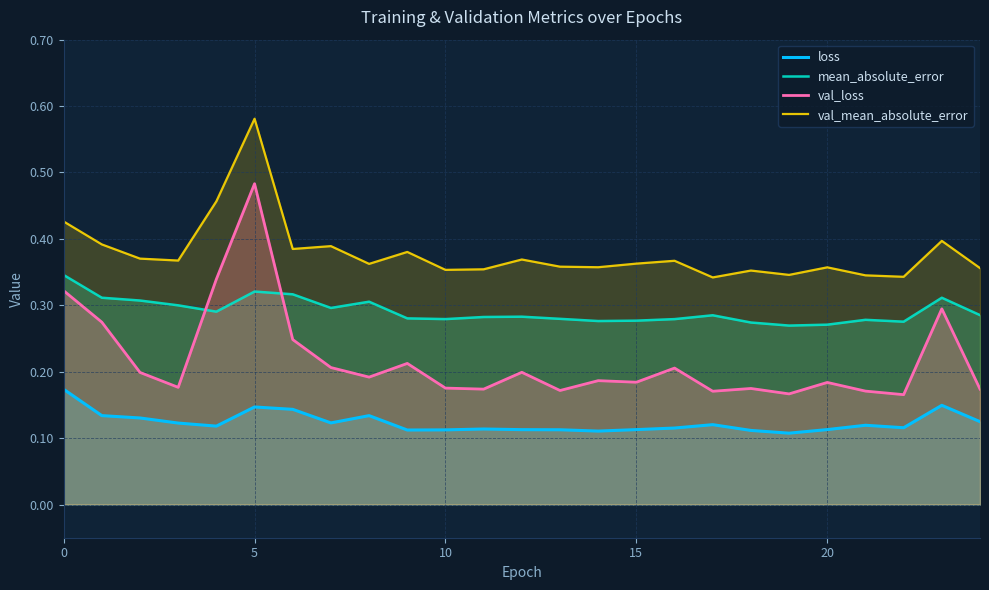

How many interior local valleys does the val_mean_absolute_error series have?

8